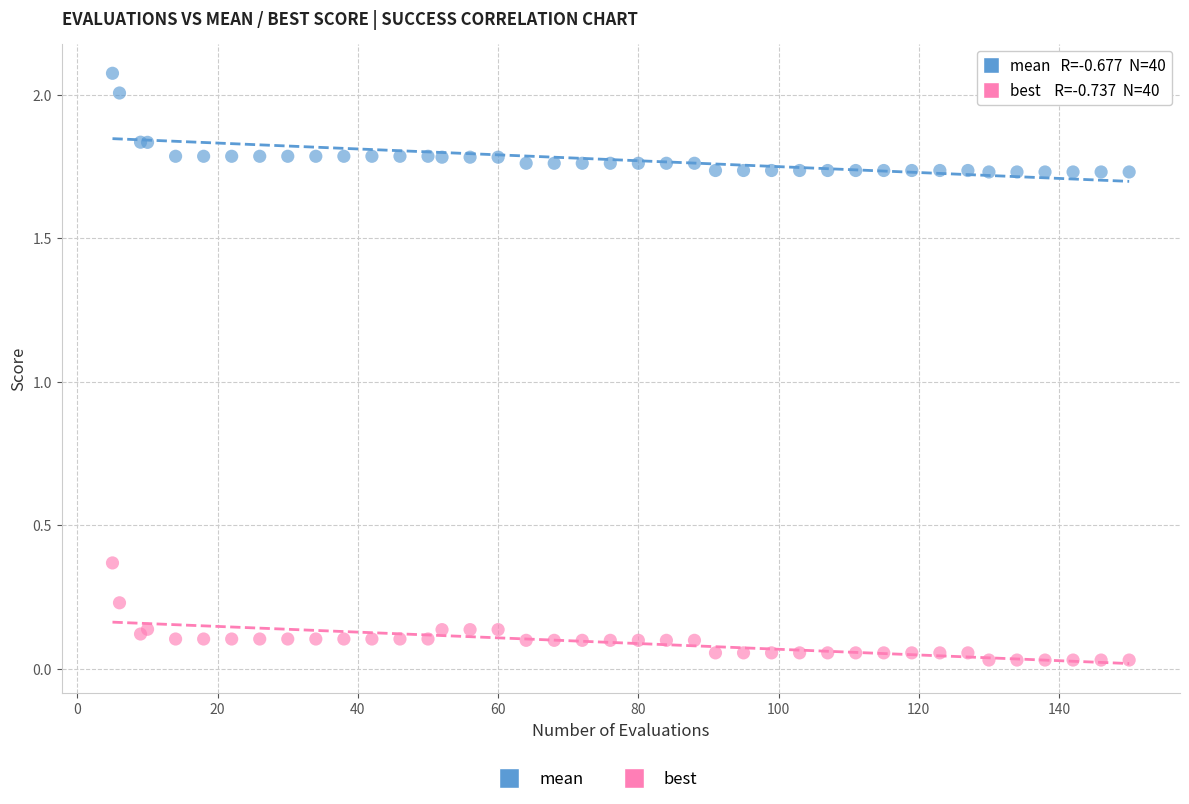

Which series reaches the minimum Y coordinate?

best